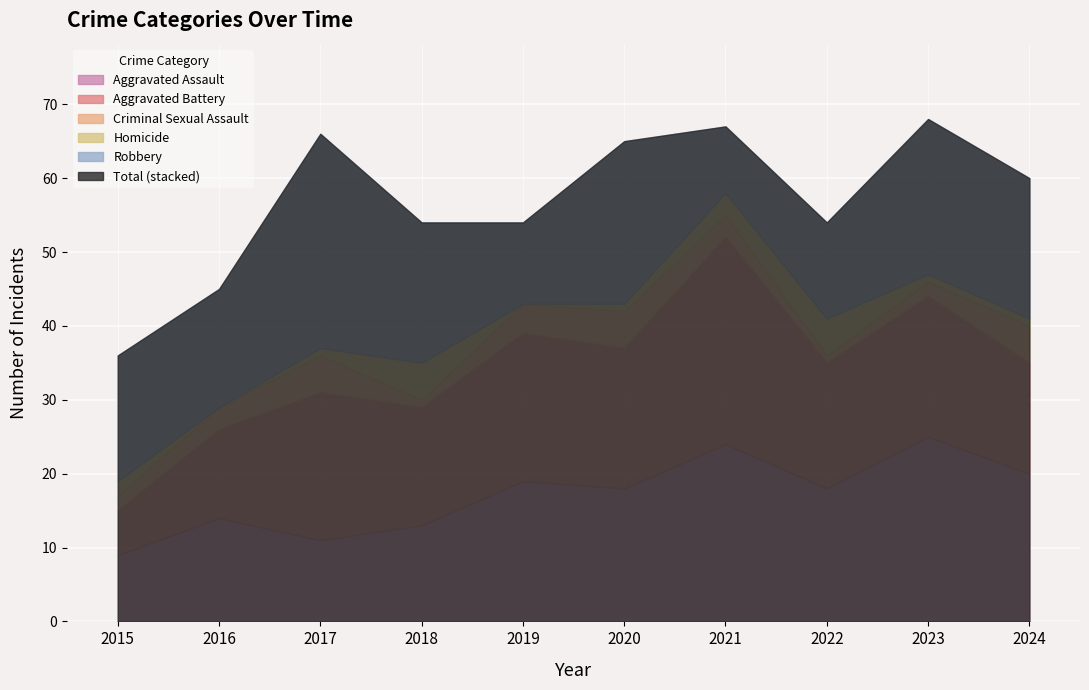

Is it true that Aggravated Assault equals 11 at 2017?

True